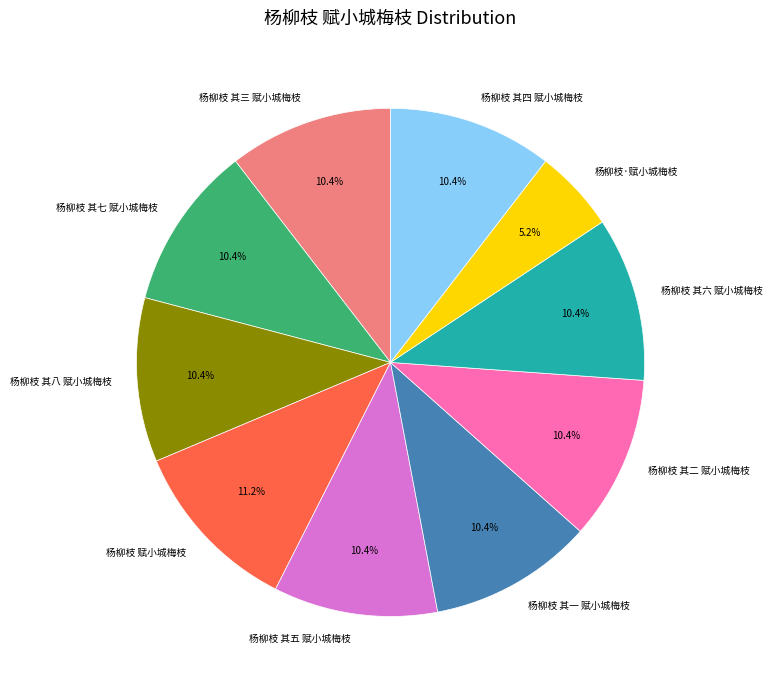

Is 杨柳枝 其一 赋小城梅枝 the majority of the pie?

No